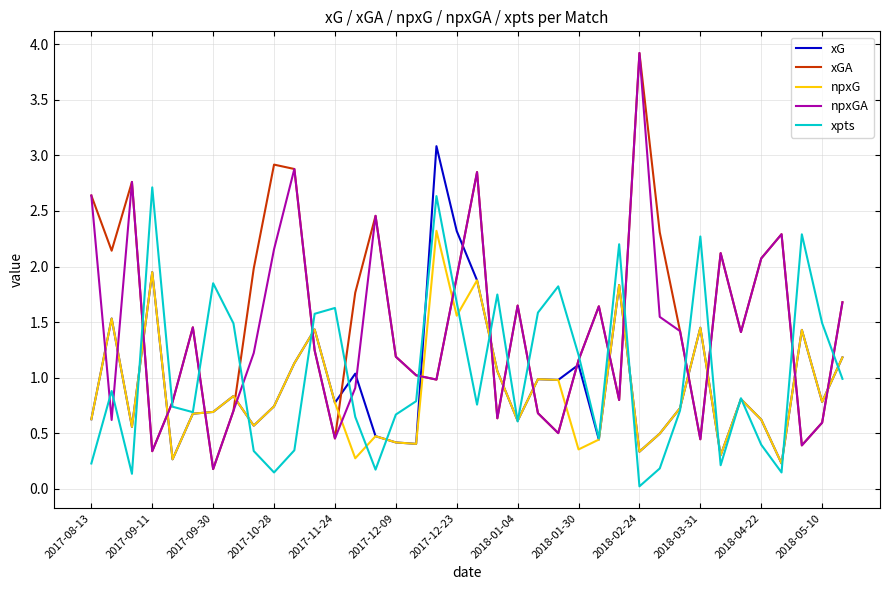

What is the maximum value shown in the chart?

3.9